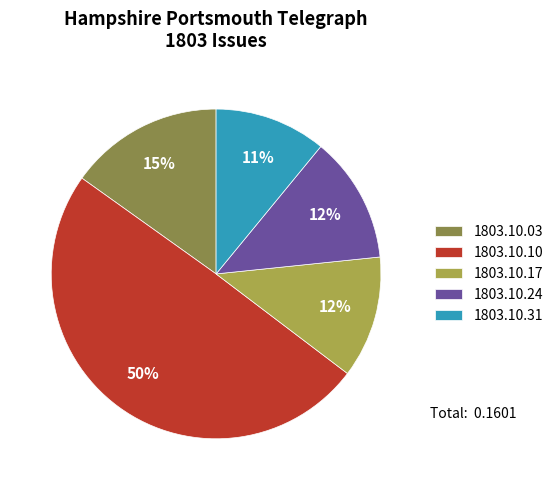

What percentage is the 1803.10.10 slice, to the nearest percent?

50%